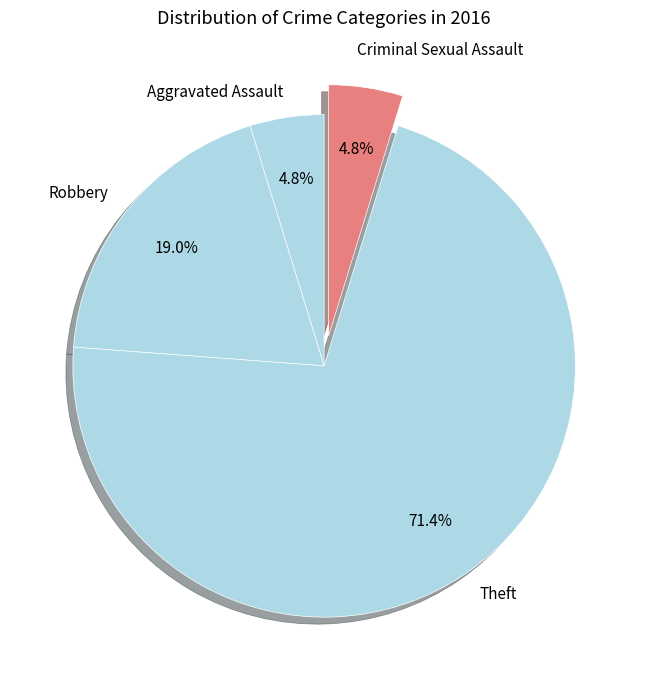

To the nearest percent, what is the combined percentage of Theft and Aggravated Assault?

76%